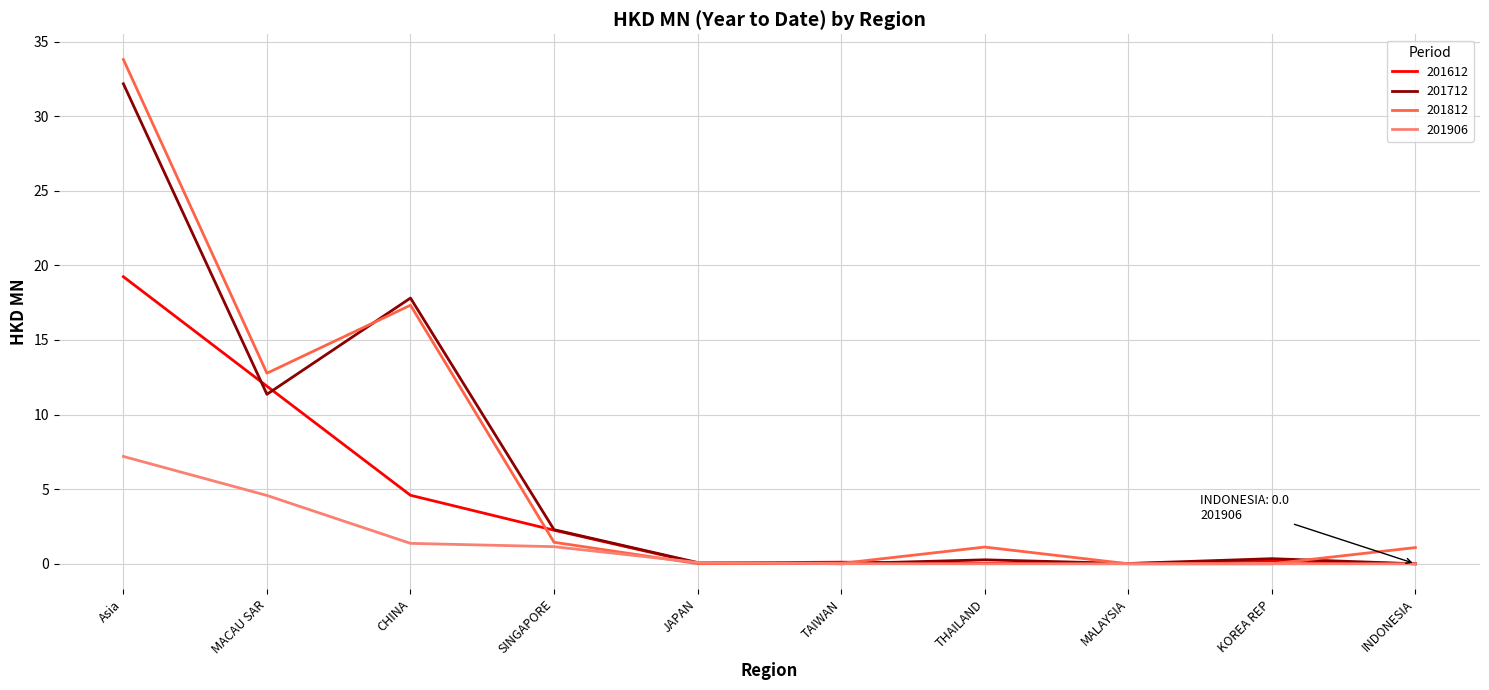

After their last crossing, which series has the higher values: 201812 or 201612?

201812